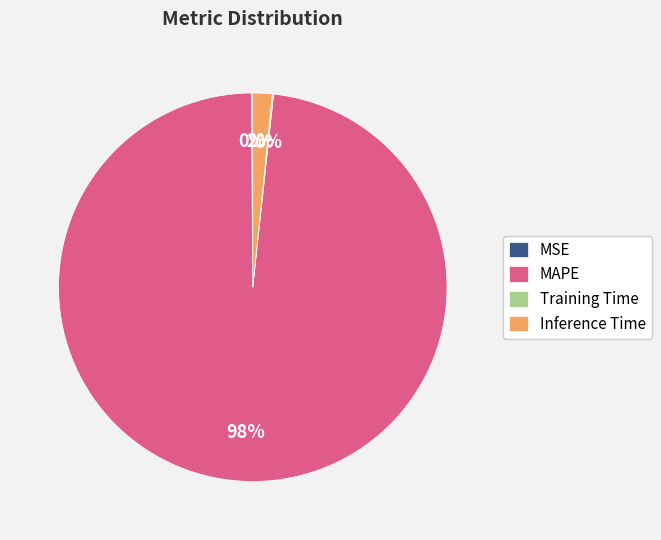

Does any single category account for the majority?

Yes